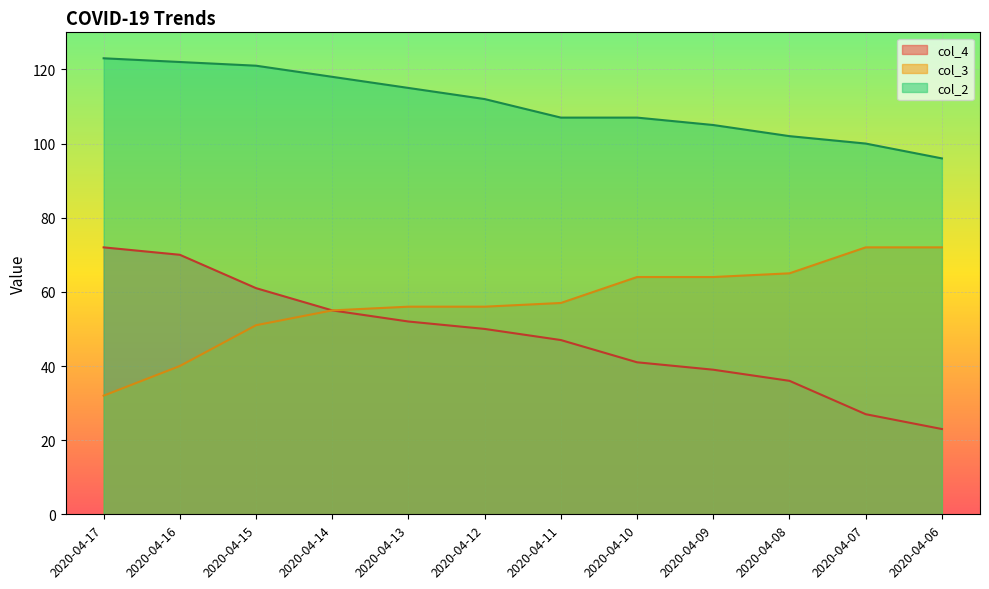

True or false: col_3 and col_4 cross at least once.

False